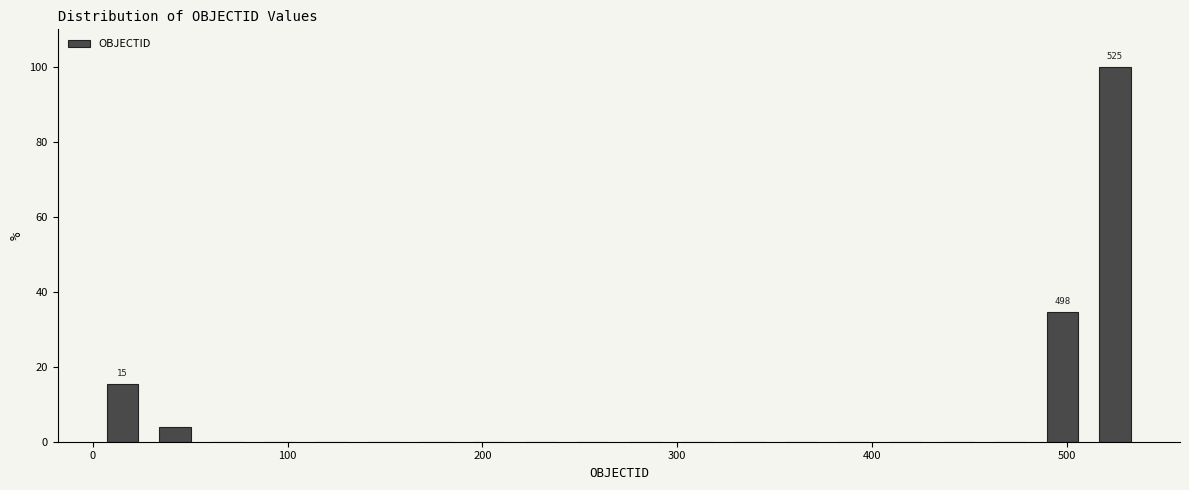

Read against the x-axis, roughly where is the centre of the tallest bar?

520